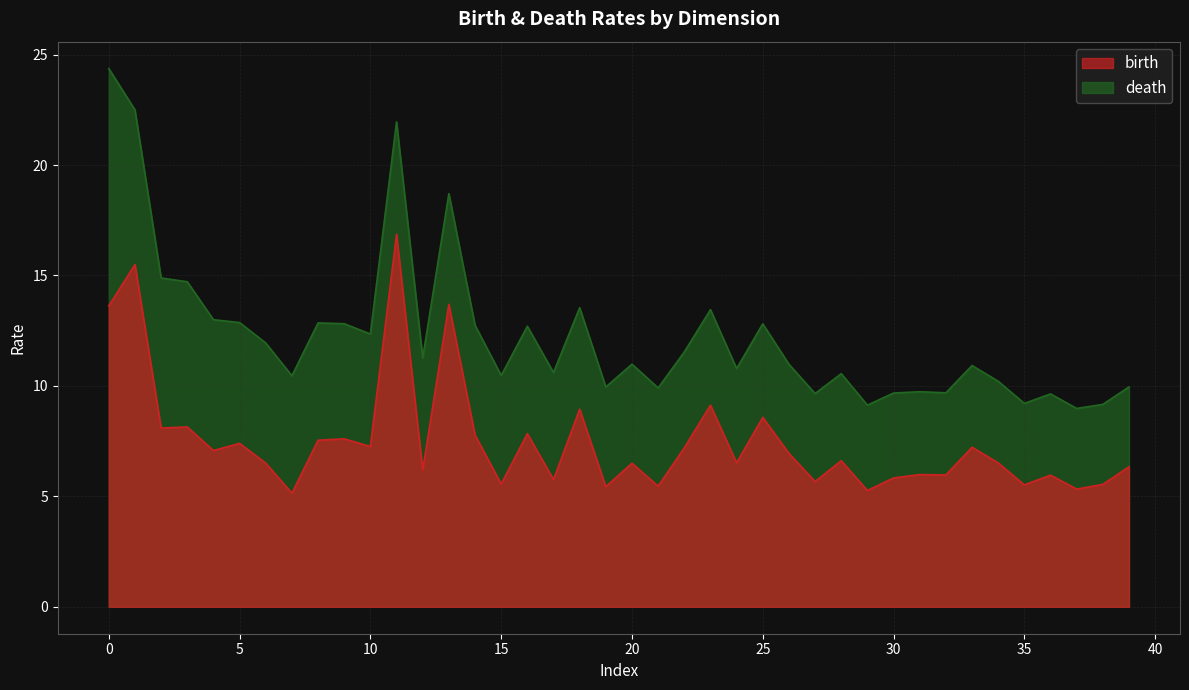

Reading left to right, extract all data points from this chart.

birth: 13.6	15.5	8.1	8.1	7.1	7.4	6.5	5.1	7.5	7.6	7.3	16.9	6.2	13.7	7.8	5.6	7.8	5.8	8.9	5.4	6.5	5.5	7.2	9.1	6.5	8.6	6.9	5.7	6.6	5.3	5.8	6.0	6.0	7.2	6.5	5.5	6.0	5.3	5.5	6.3
death: 24.4	22.5	14.9	14.7	13.0	12.9	11.9	10.5	12.9	12.8	12.4	22.0	11.3	18.7	12.7	10.5	12.7	10.6	13.5	10.0	11.0	9.9	11.5	13.5	10.8	12.8	11.0	9.7	10.6	9.1	9.7	9.7	9.7	10.9	10.2	9.2	9.6	9.0	9.2	10.0